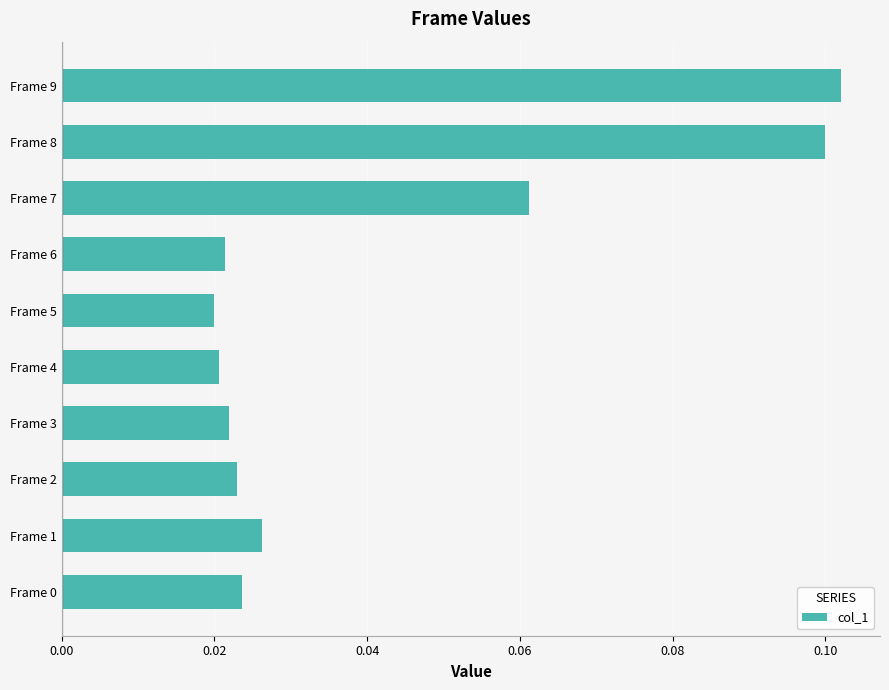

The chart shows a value of 0.1 at Frame 8. True or false?

True